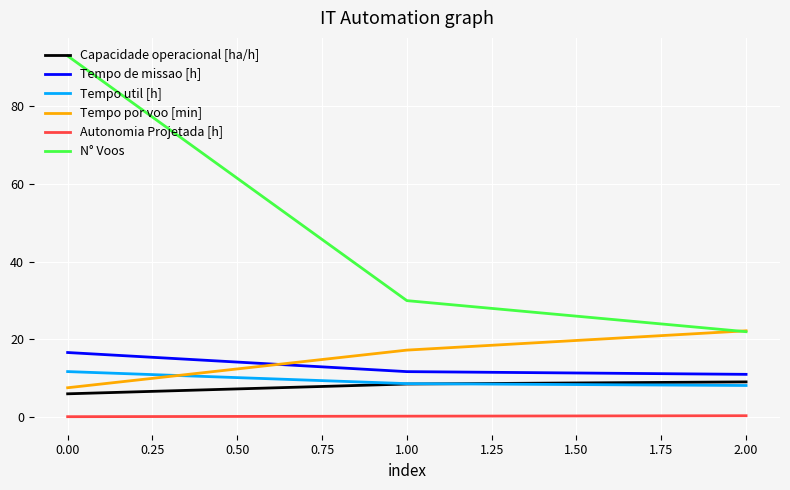

Does the chart have visible grid lines?

Yes